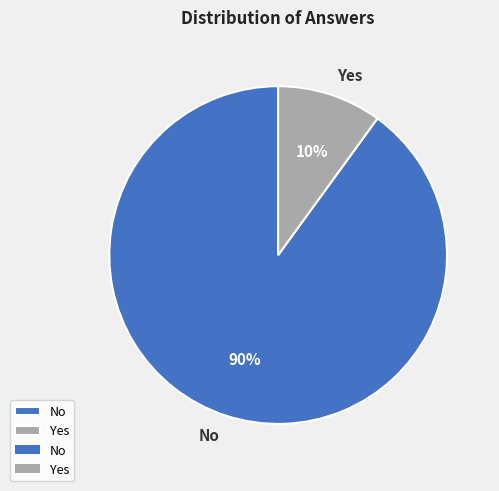

How many slices are in this pie chart?

2